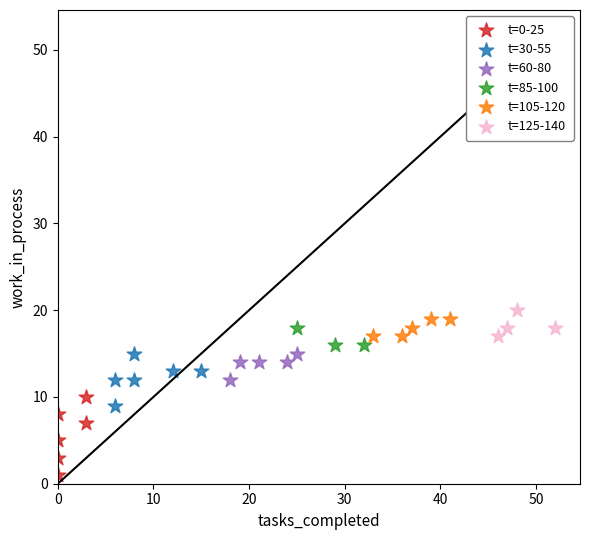

Which series has the widest spread of Y values?

t=0-25